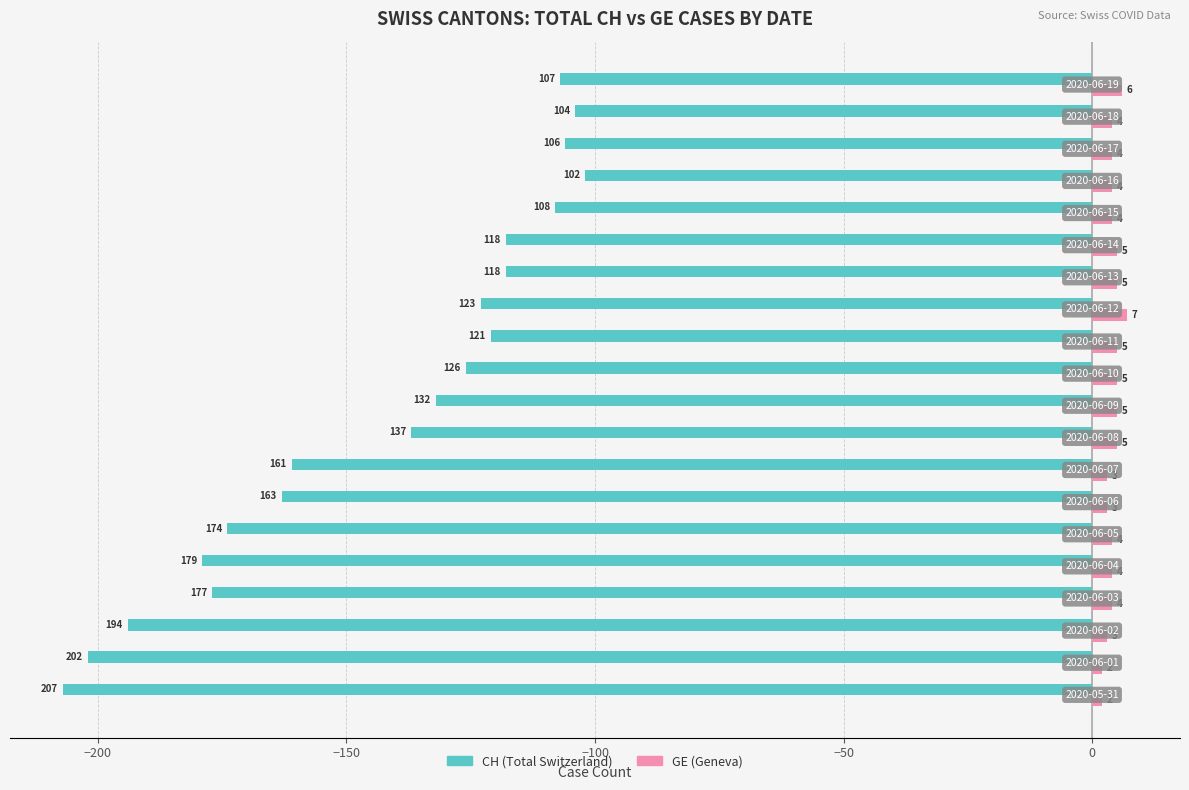

Which series has the widest spread of values?

CH (Total Switzerland)